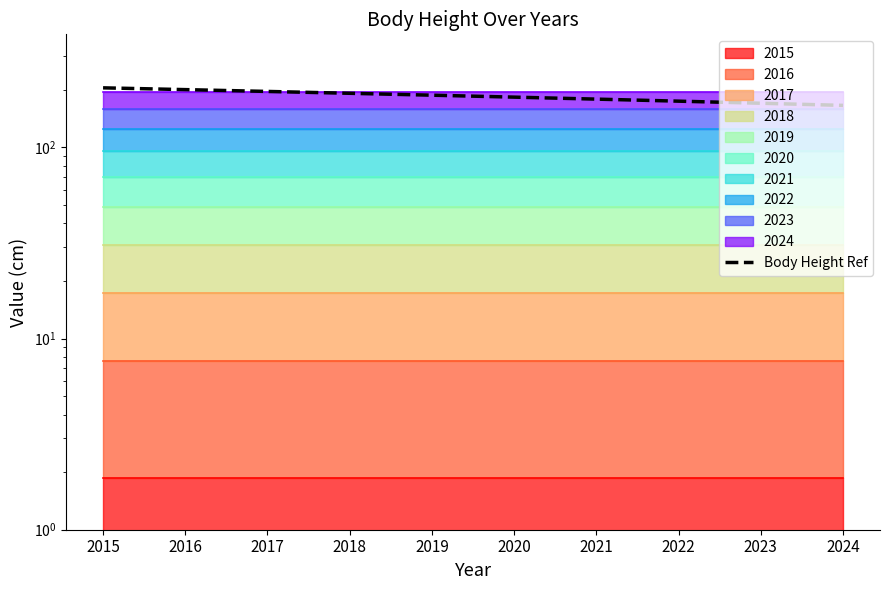

Reading left to right, what are all the values shown in this chart?

204.6	200.3	196.0	191.6	187.3	183.0	178.6	174.3	170.0	165.6